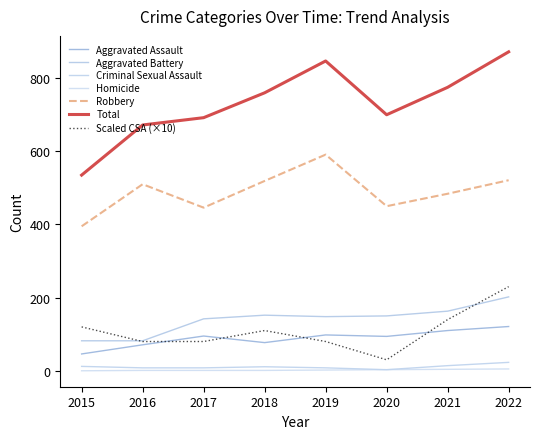

How many values in the Homicide series are below 2?

4